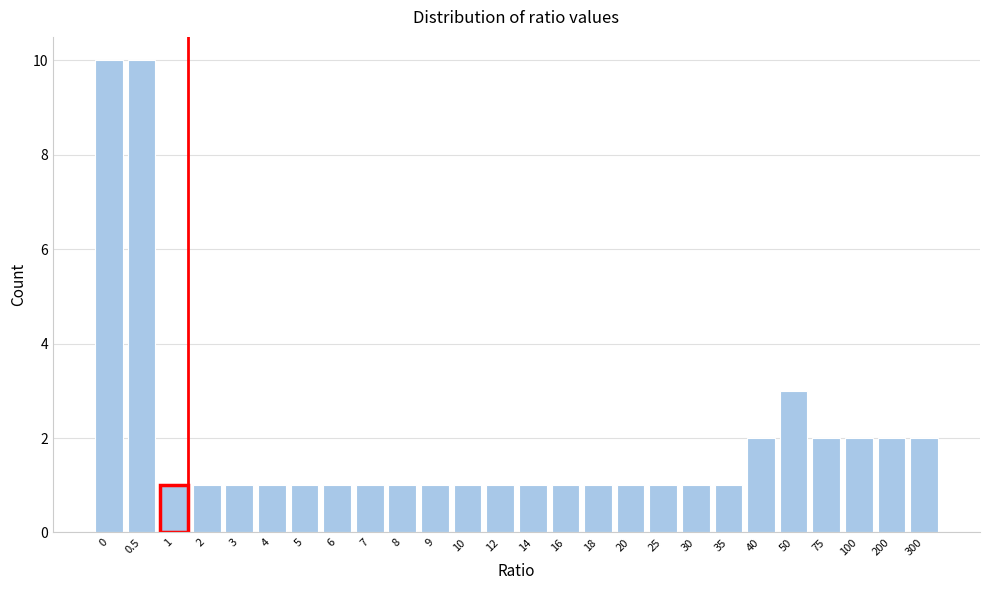

Reading left to right, what are all the values shown in this chart?

10	10	1	1	1	1	1	1	1	1	1	1	1	1	1	1	1	1	1	1	2	3	2	2	2	2